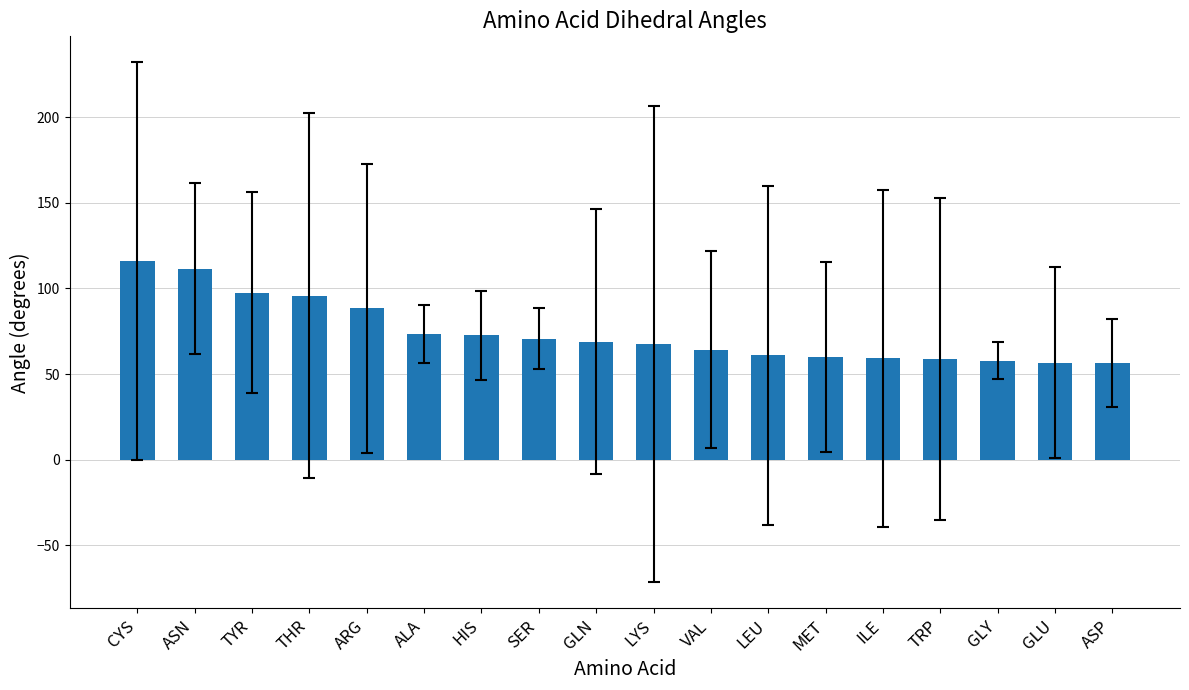

The value at ASP is 84.8. True or false?

False